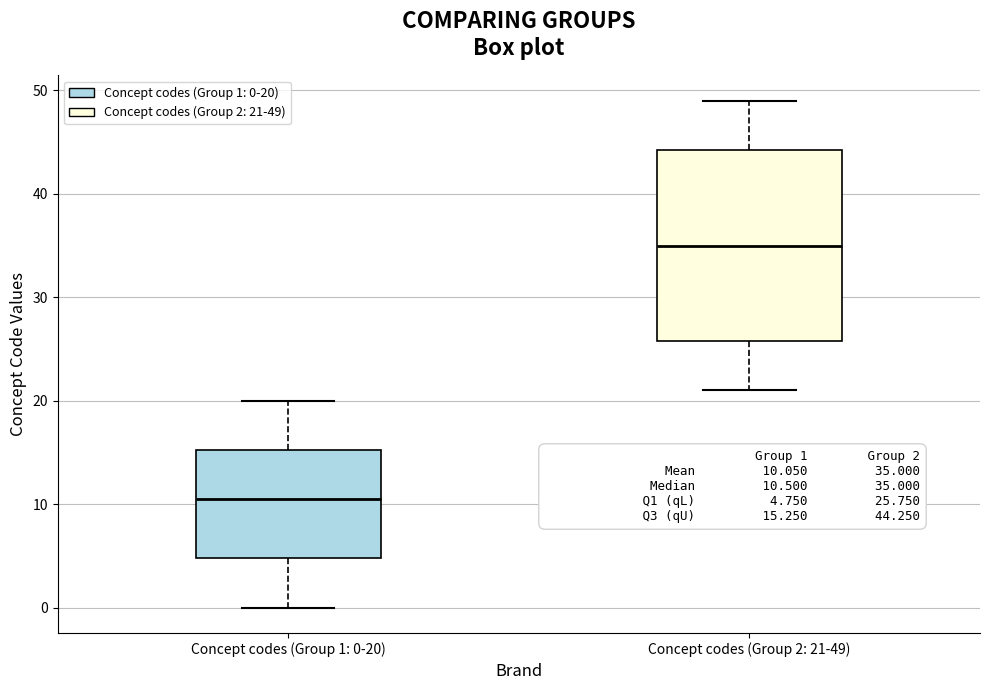

Where is the upper edge of the box for Concept codes (Group 1: 0-20) on the y-axis? The values are not printed on the chart, so give them approximately, as read against the axis.

15